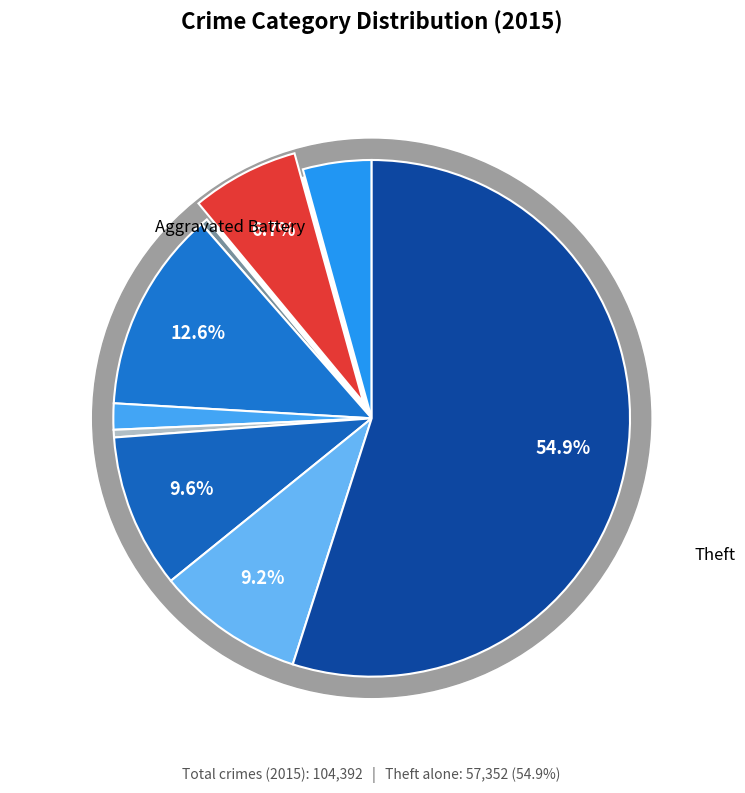

To the nearest percent, what is the difference between the largest and smallest slice percentages?

55%